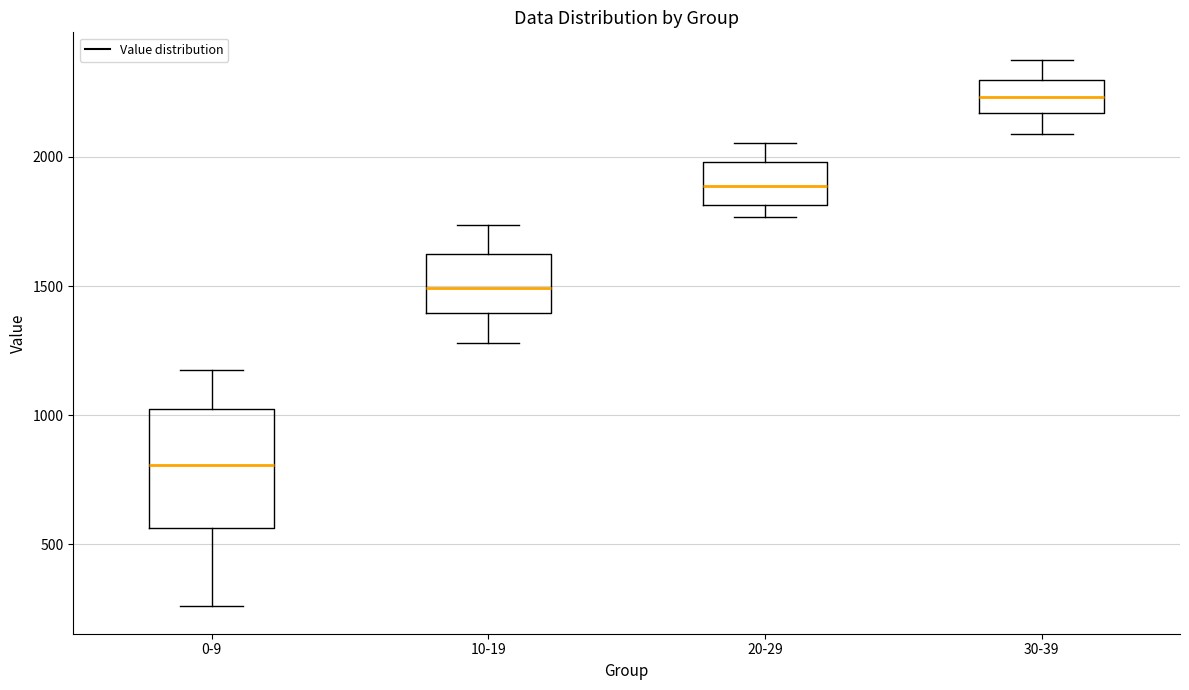

Which box has the lowest median line?

0-9